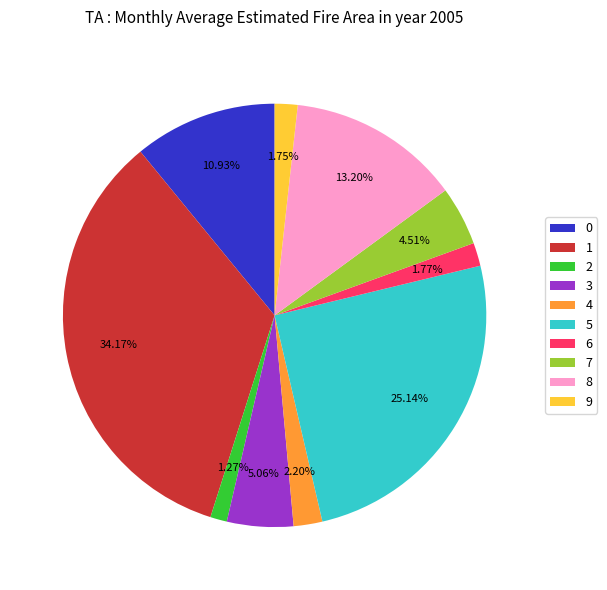

Is 1 the majority of the pie?

No